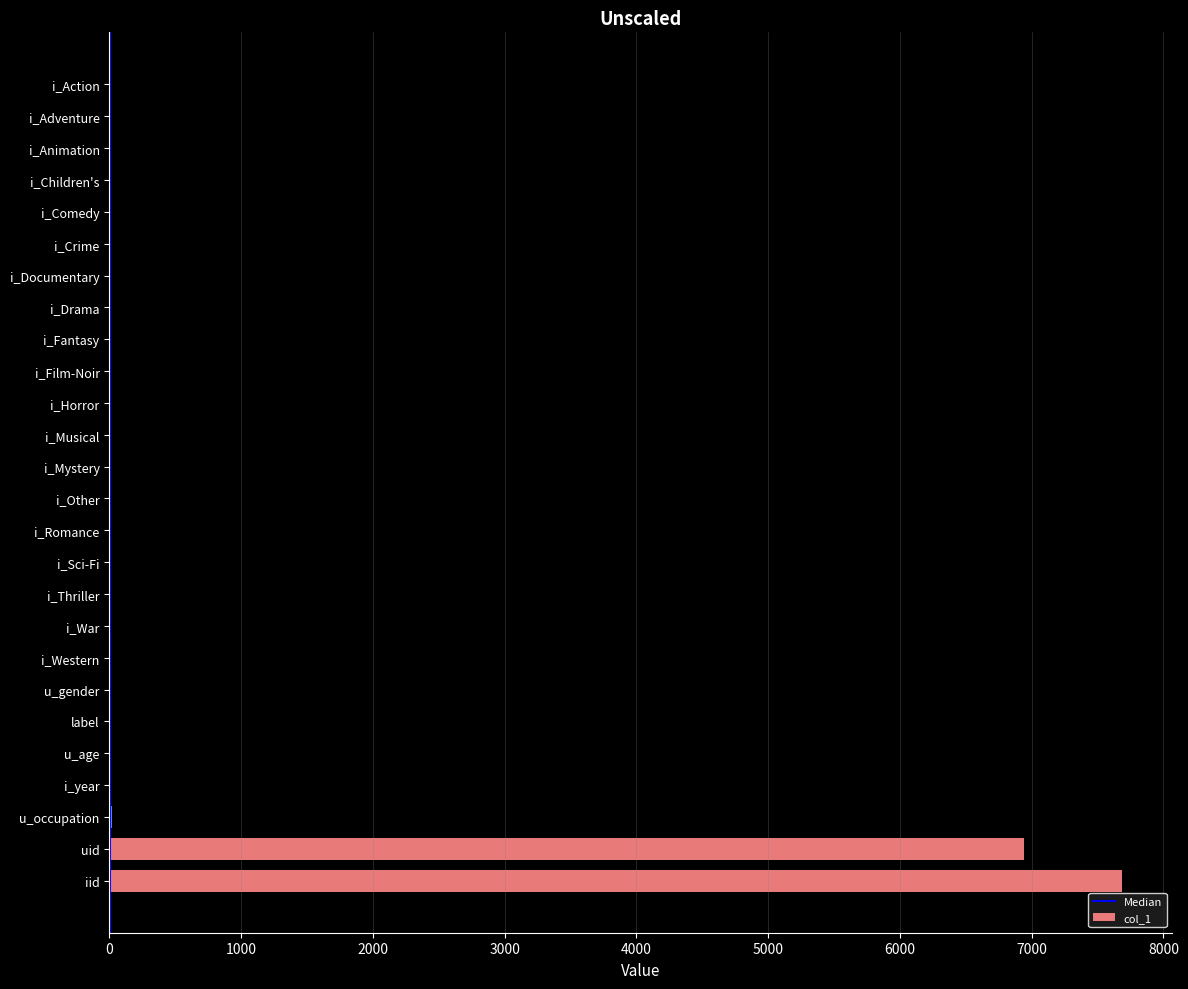

Does the chart contain stacked bars?

No